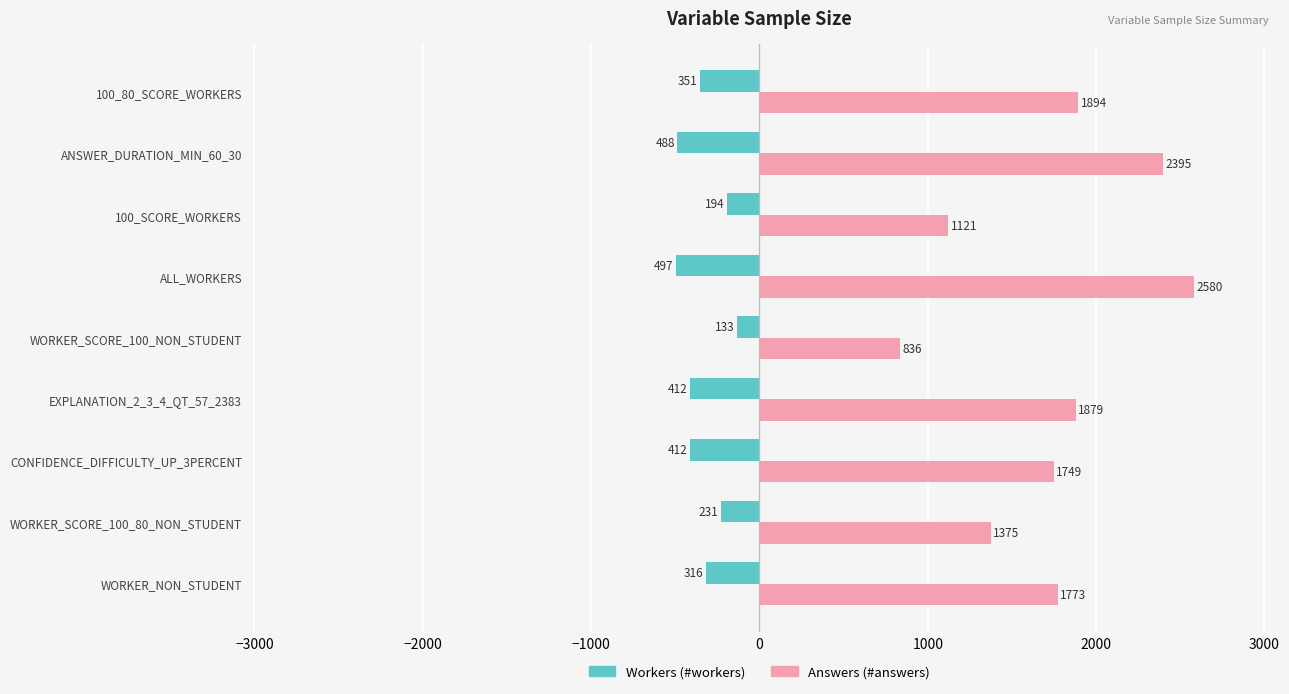

What is the total value across all series at ALL_WORKERS?

2083